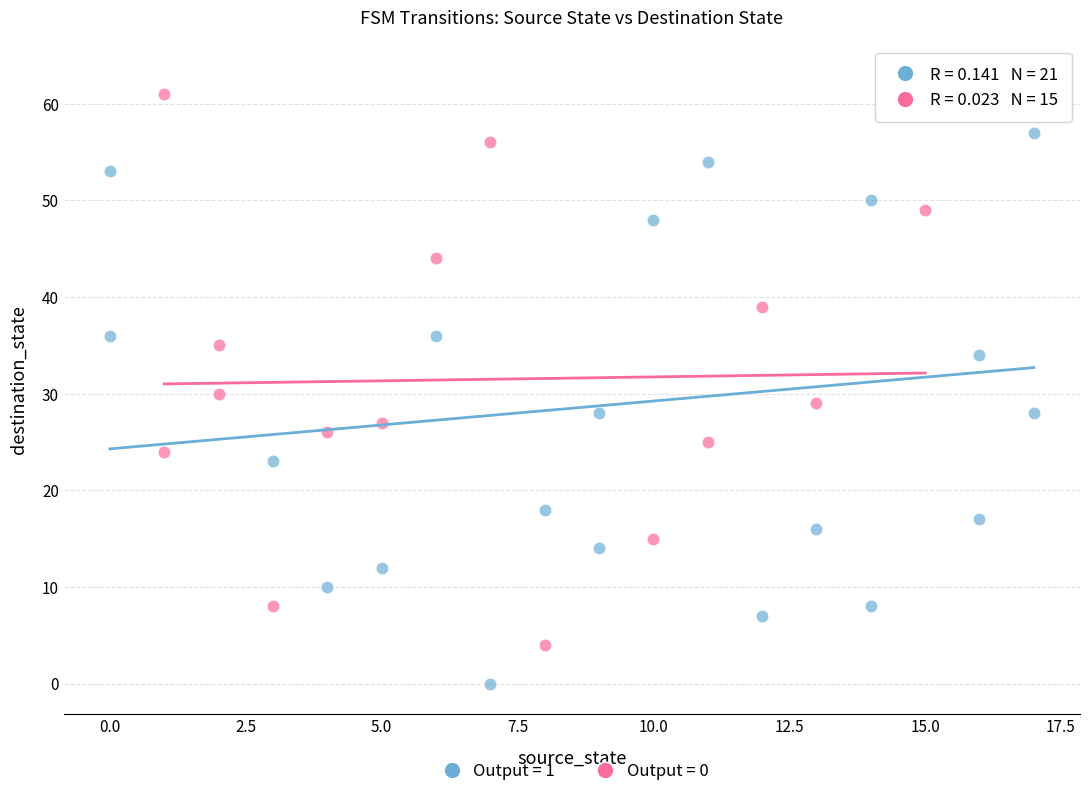

Which series has the largest Y range (max minus min)?

Output = 1